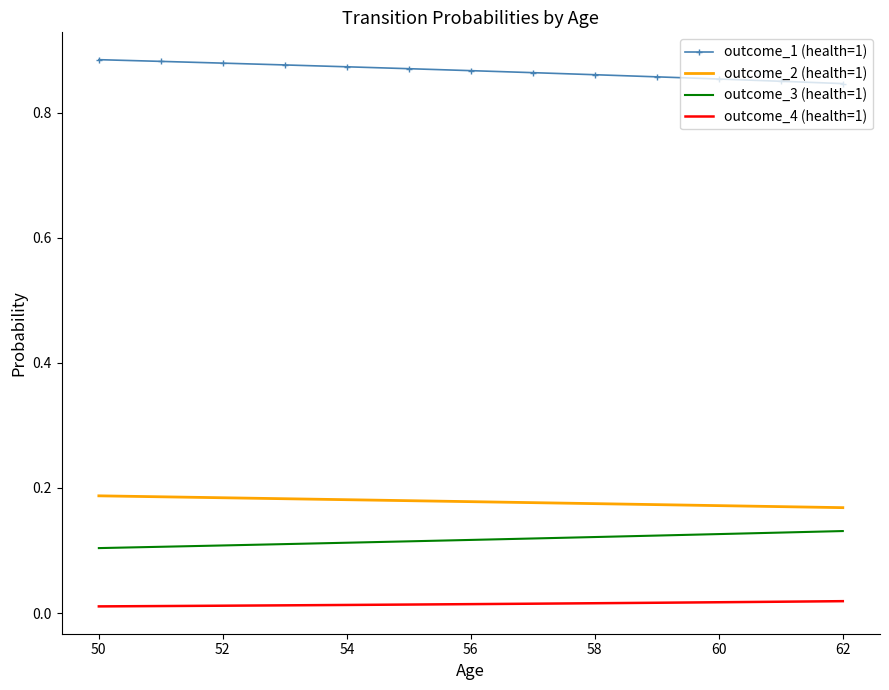

True or false: outcome_4 (health=1) and outcome_1 (health=1) cross at least once.

False